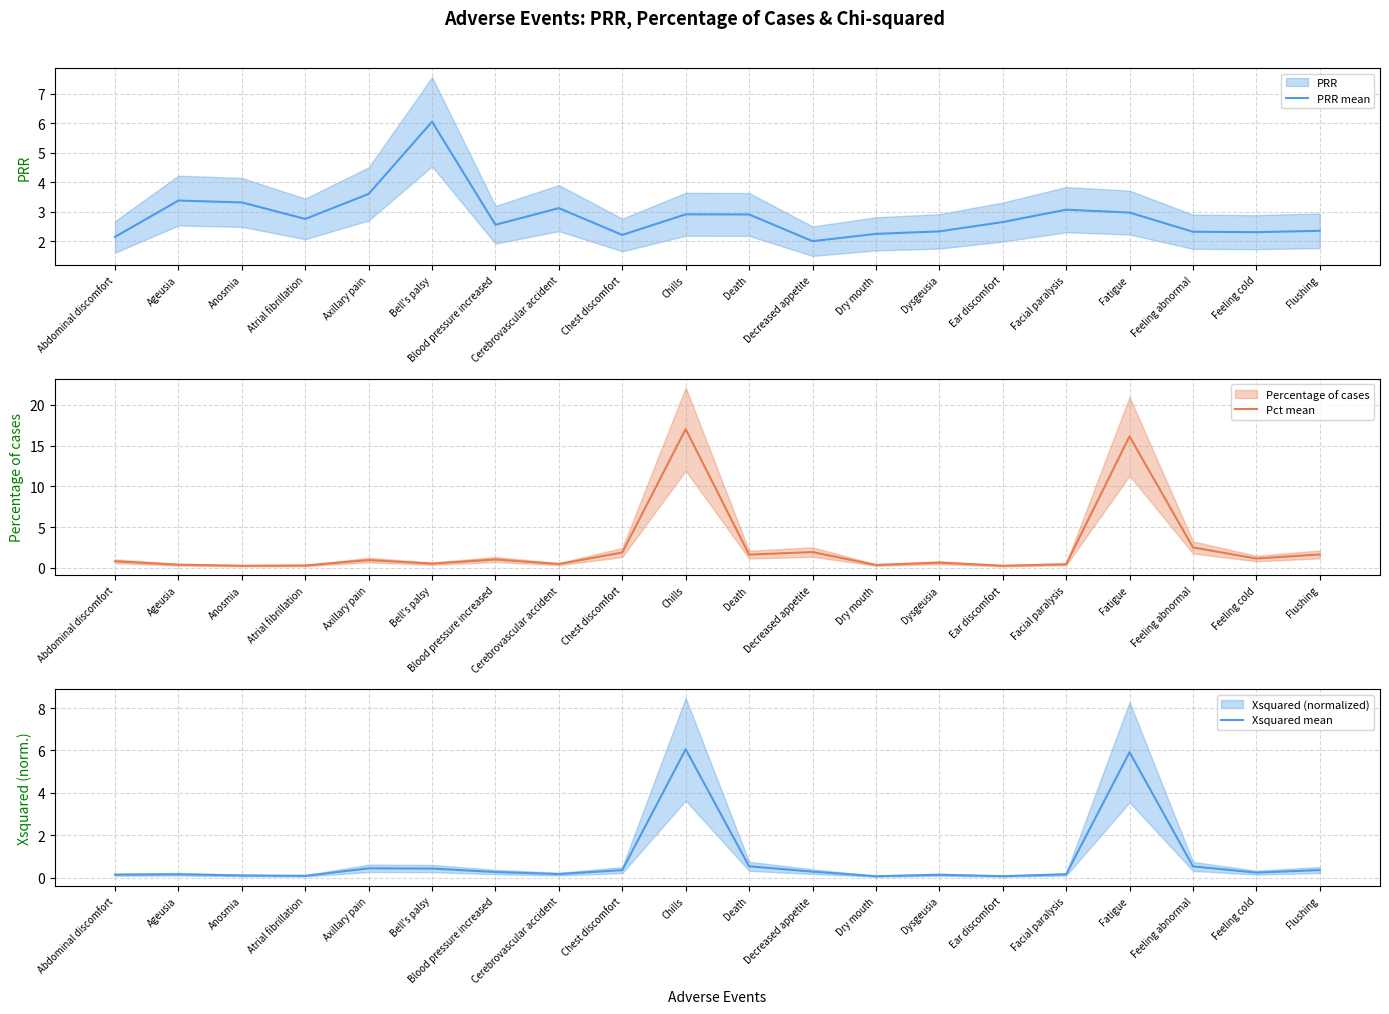

List the series in order of their overall mean, lowest first.

Xsquared mean, Pct mean, PRR mean